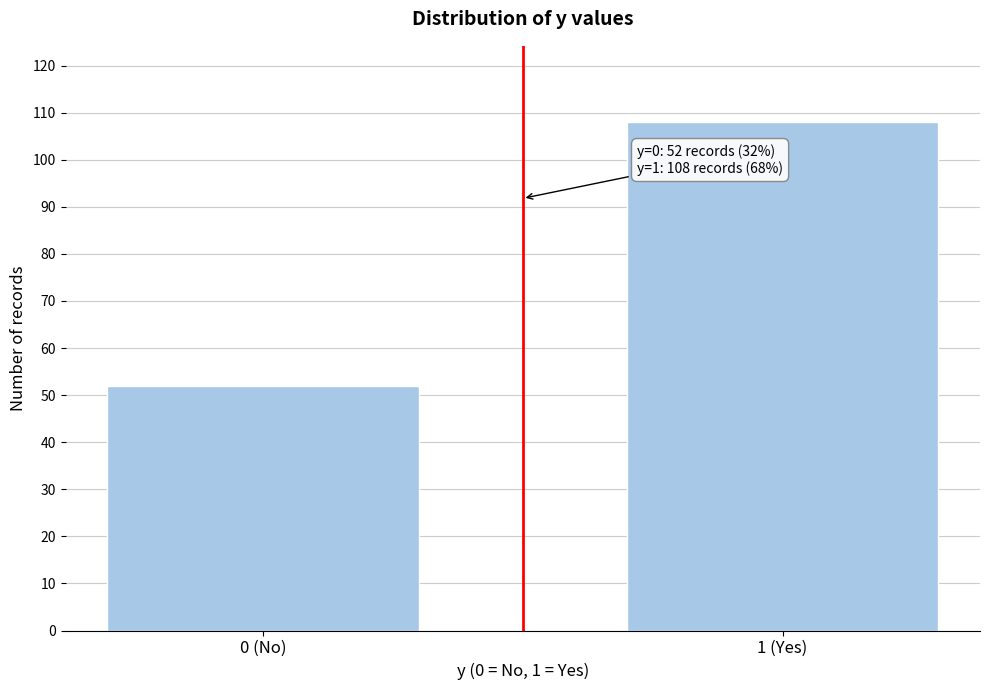

Reading right to left, transcribe all the data shown in this chart.

108	52